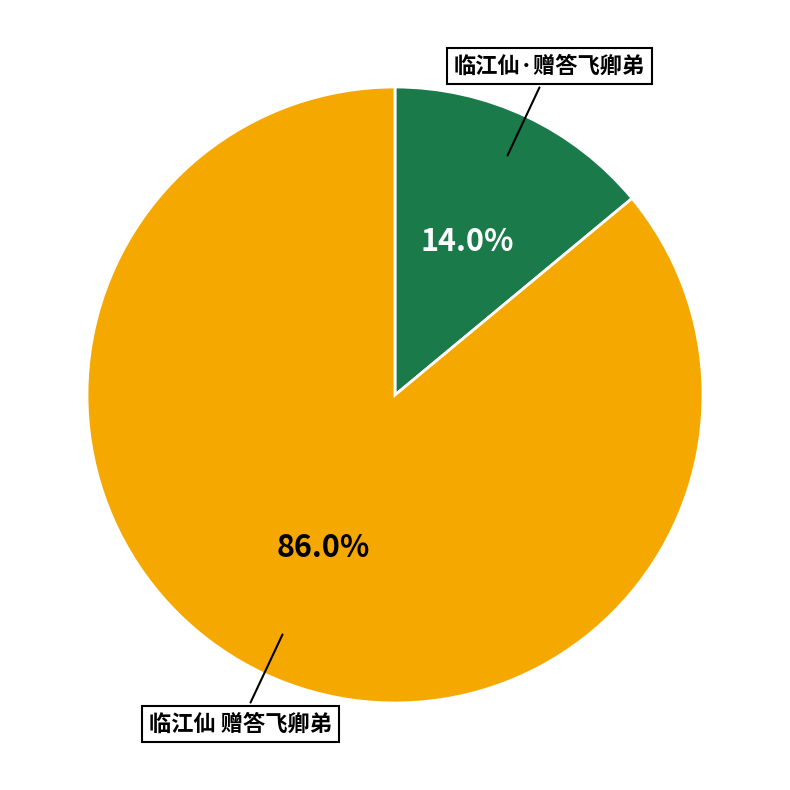

Which category has the biggest portion of the pie?

临江仙 赠答飞卿弟